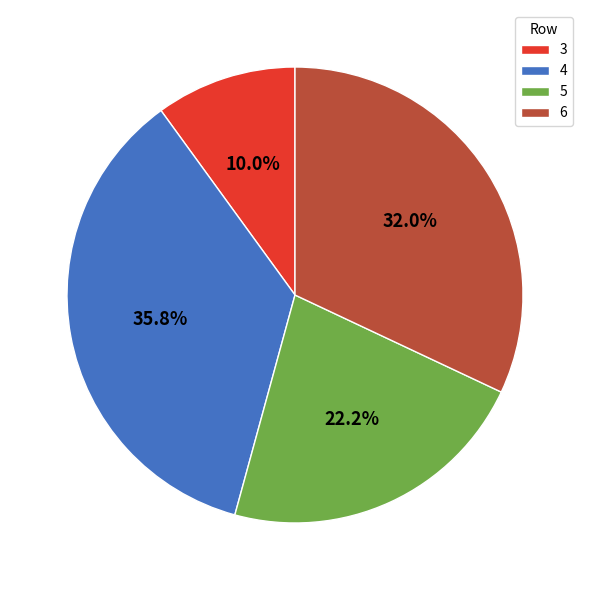

Between 5 and 6, which is larger?

6